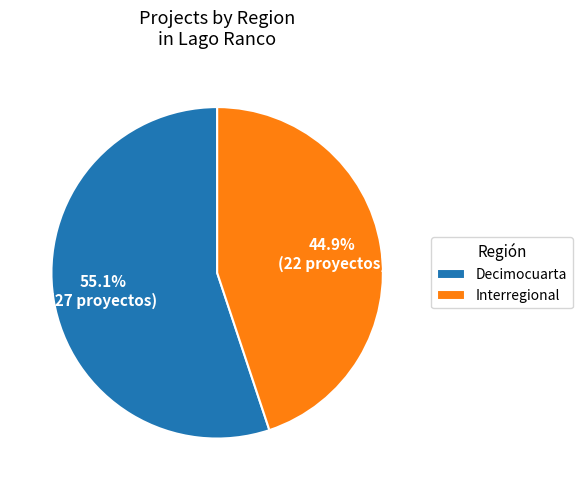

To the nearest percent, what is the average slice percentage?

50%